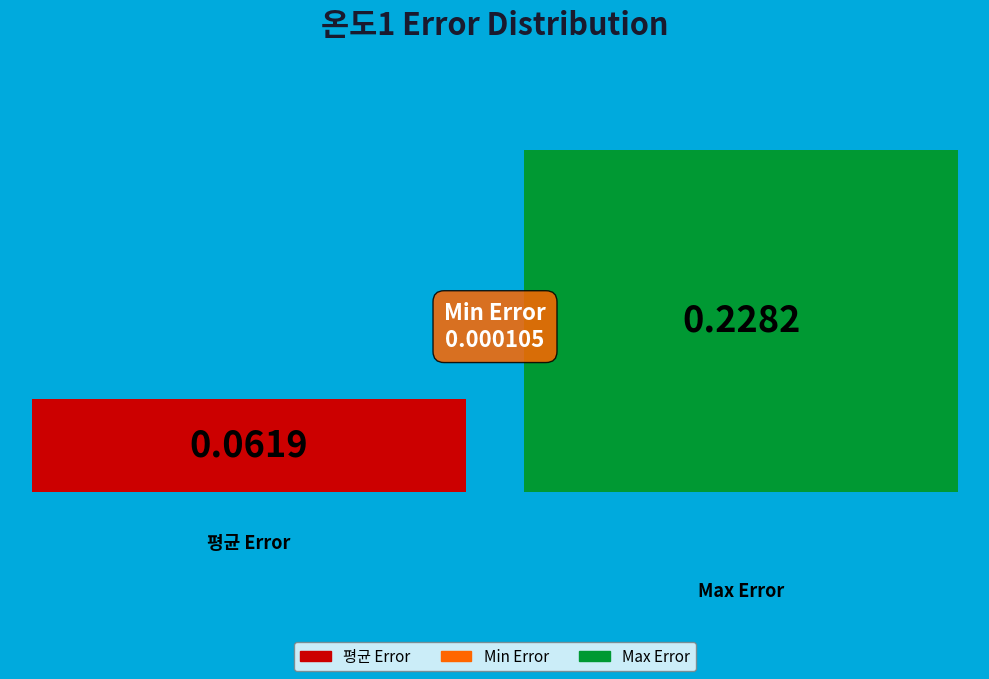

How many segments does this pie chart have?

3